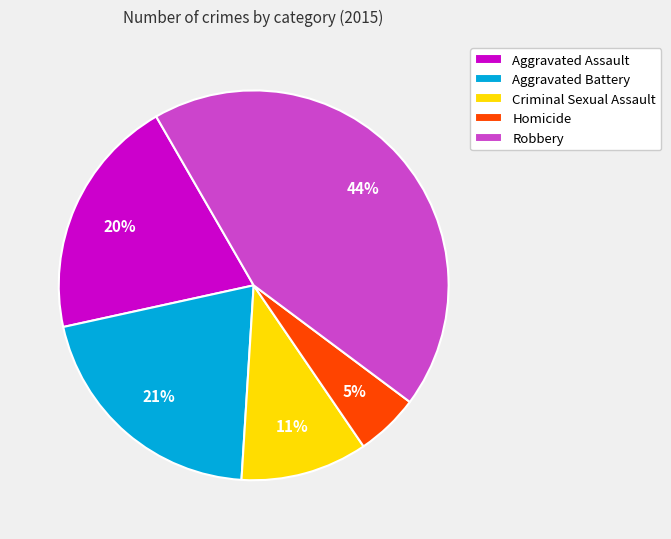

What is the largest slice in the pie chart?

Robbery